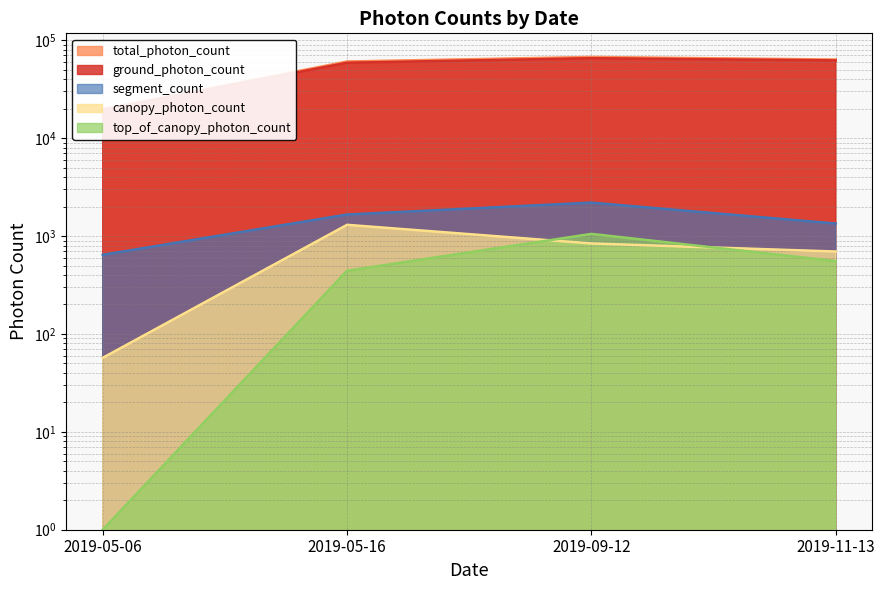

Where is ground_photon_count nearest to the value 42613?

2019-05-16